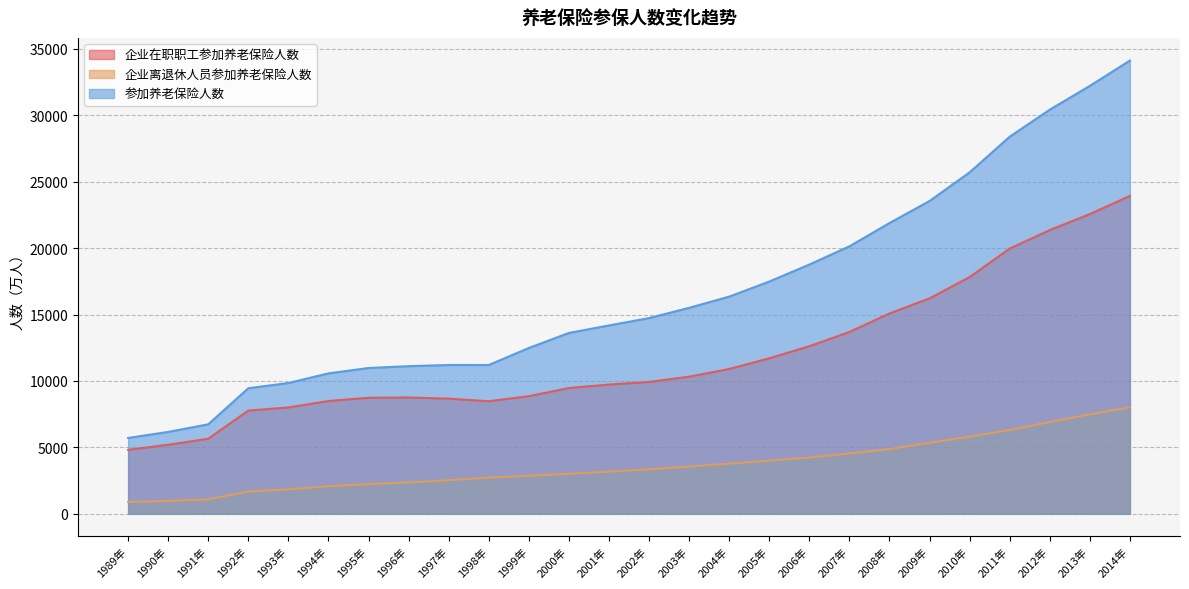

What is the label of the 26th point from the left?

2014年